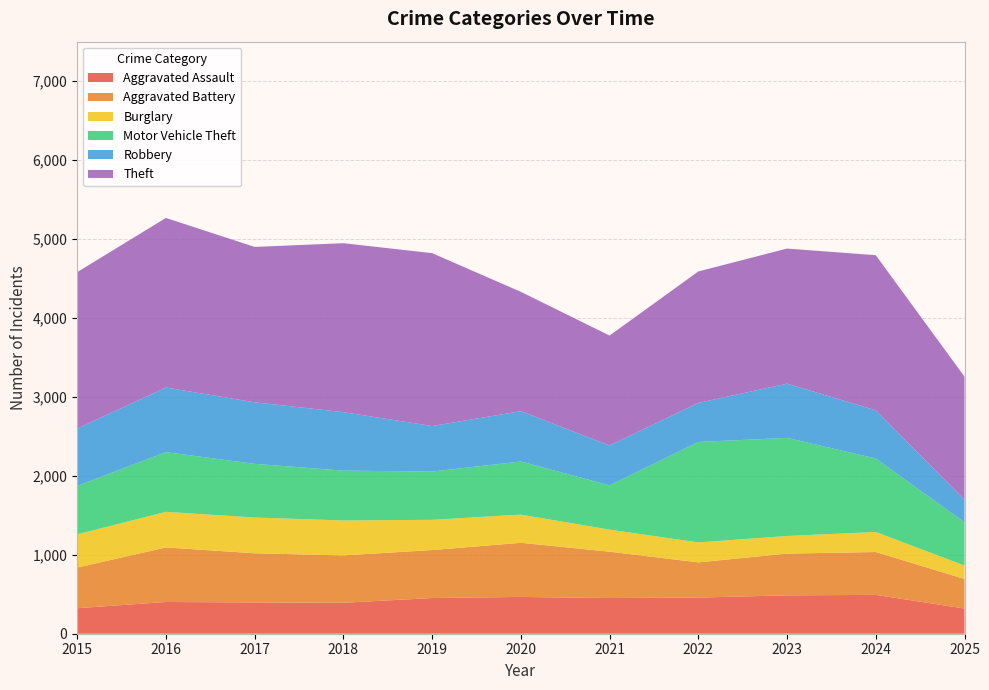

Reading left to right, what are all the values shown in this chart?

Aggravated Assault: 2015=323	2016=402	2017=396	2018=392	2019=452	2020=466	2021=452	2022=458	2023=486	2024=492	2025=319
Aggravated Battery: 2015=515	2016=691	2017=623	2018=600	2019=608	2020=686	2021=587	2022=446	2023=529	2024=543	2025=375
Burglary: 2015=421	2016=451	2017=453	2018=443	2019=383	2020=357	2021=280	2022=253	2023=223	2024=254	2025=170
Motor Vehicle Theft: 2015=614	2016=756	2017=680	2018=631	2019=611	2020=673	2021=560	2022=1272	2023=1243	2024=931	2025=547
Robbery: 2015=726	2016=819	2017=780	2018=741	2019=577	2020=637	2021=506	2022=495	2023=687	2024=610	2025=285
Theft: 2015=1981	2016=2148	2017=1968	2018=2140	2019=2190	2020=1512	2021=1392	2022=1665	2023=1711	2024=1965	2025=1561